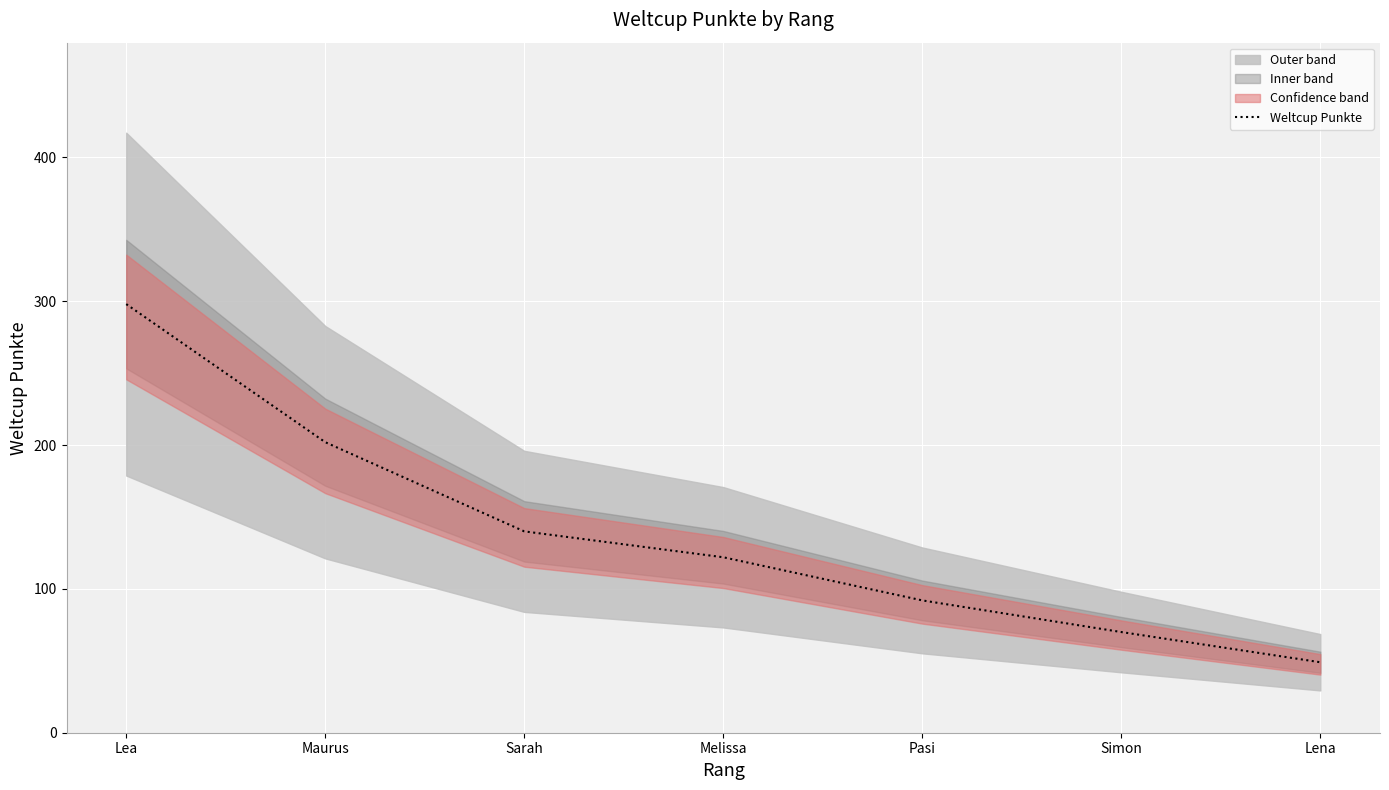

At which category does the chart reach its minimum across all series?

Lena